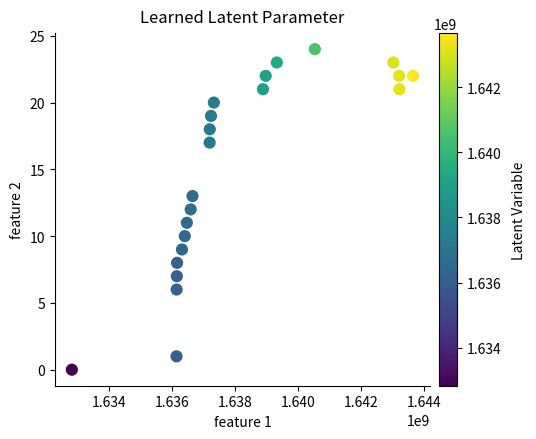

What is the range of X values (max minus min)?

10827565